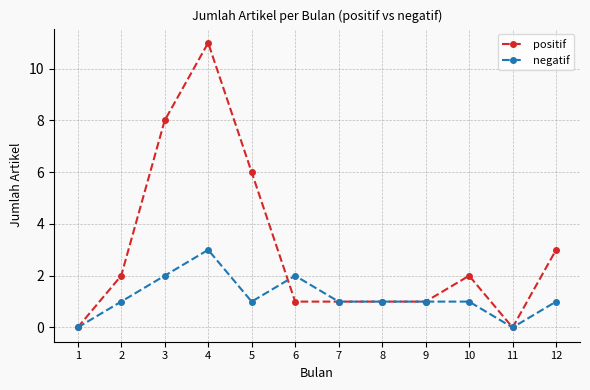

Which series has the largest total across all categories?

positif